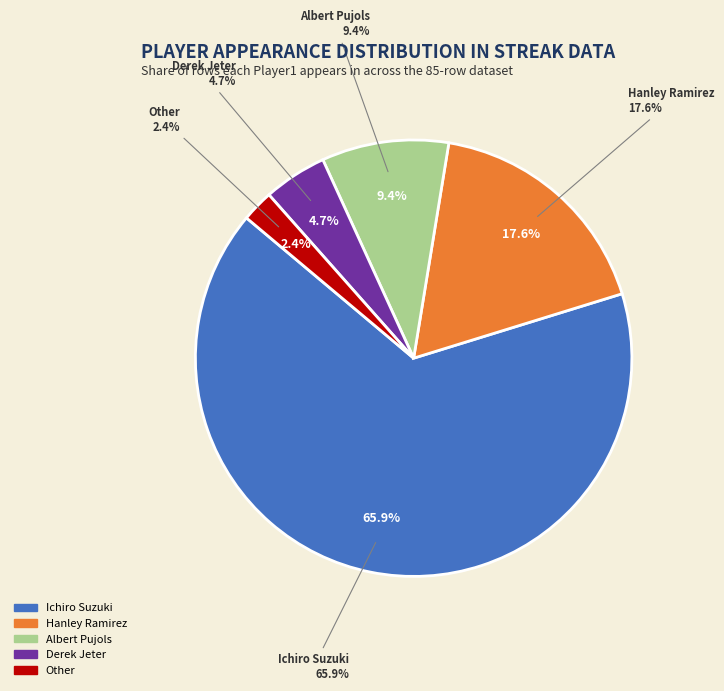

What percentage is the Other slice, to the nearest percent?

2%